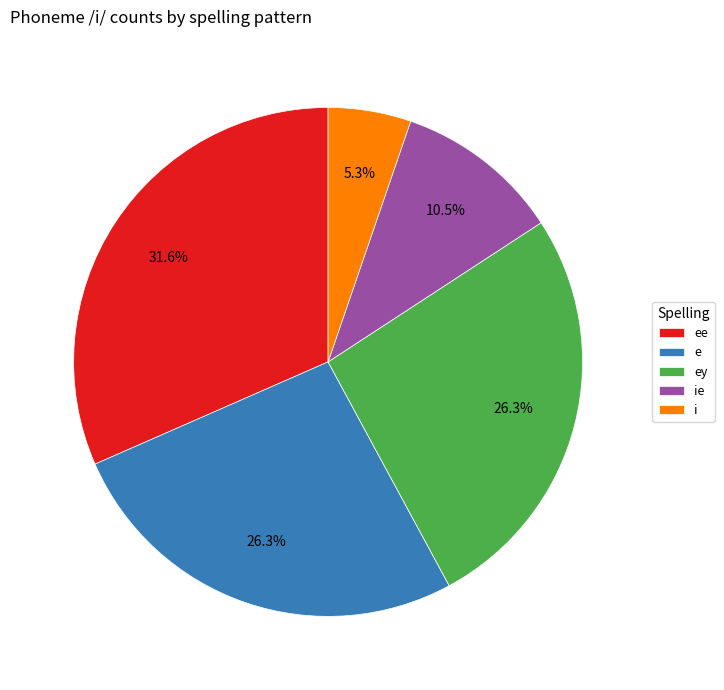

What is the largest slice in the pie chart?

ee